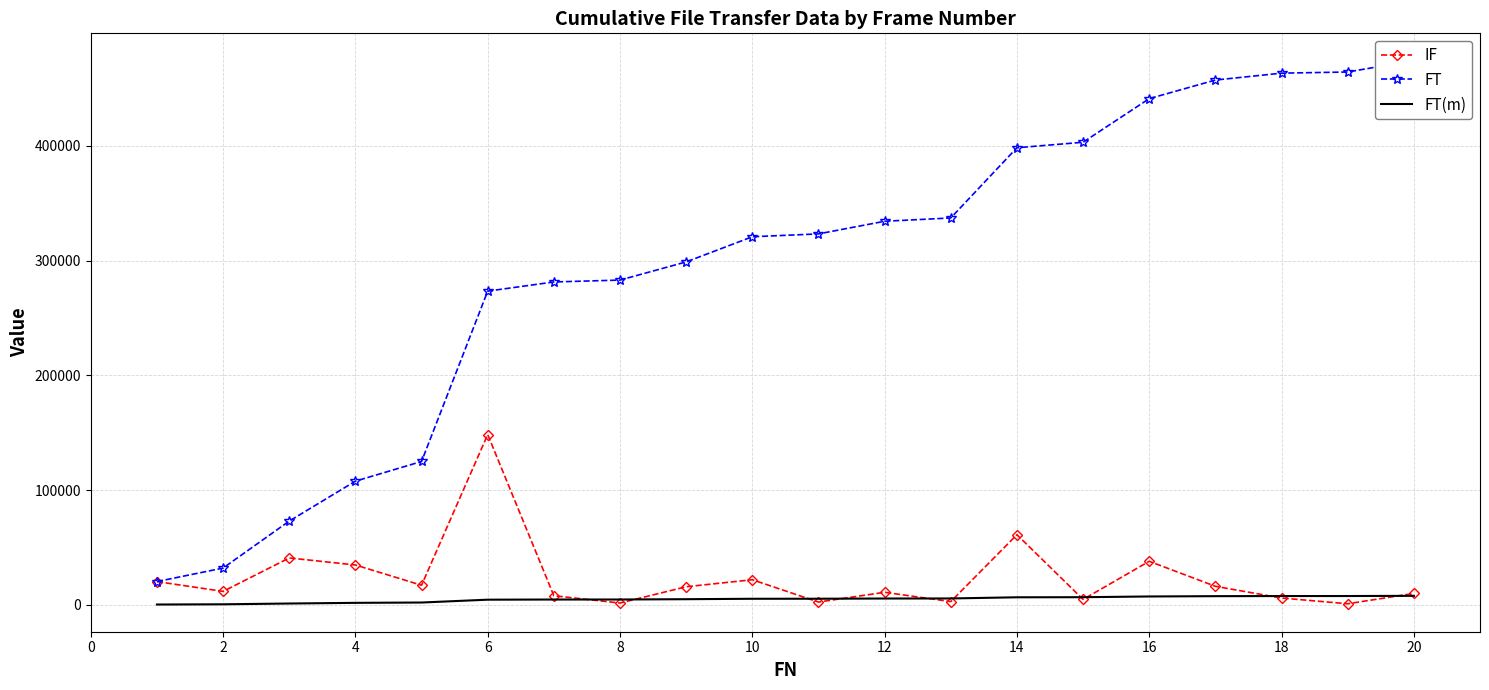

What is the maximum value for IF?

148446.0